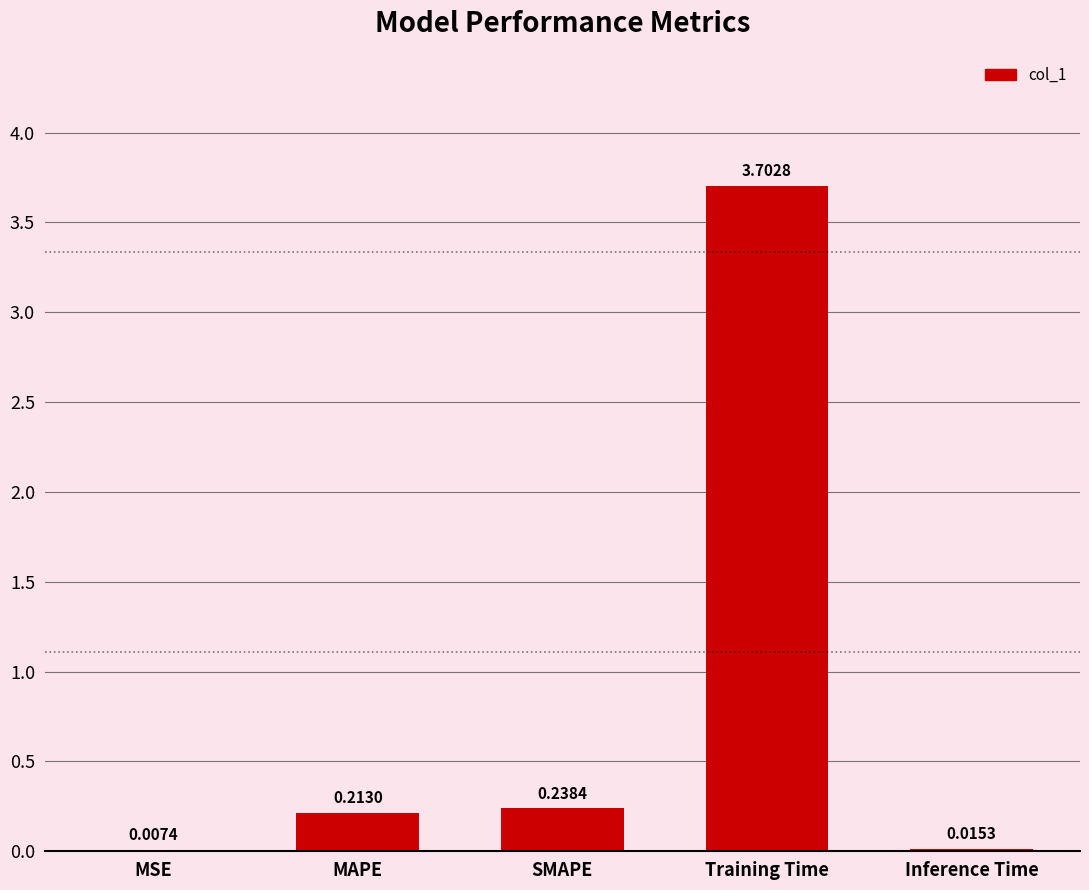

What is the sum of all values?

4.2